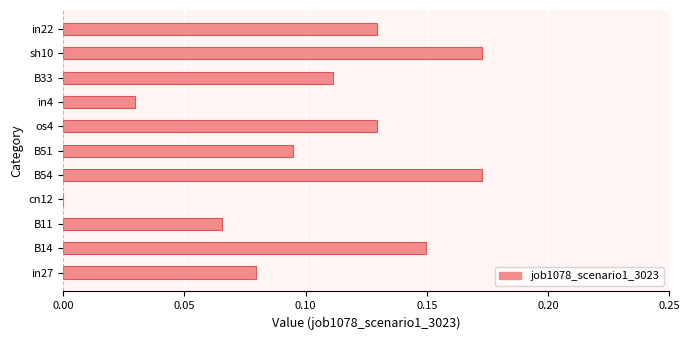

Are the bars horizontal?

Yes